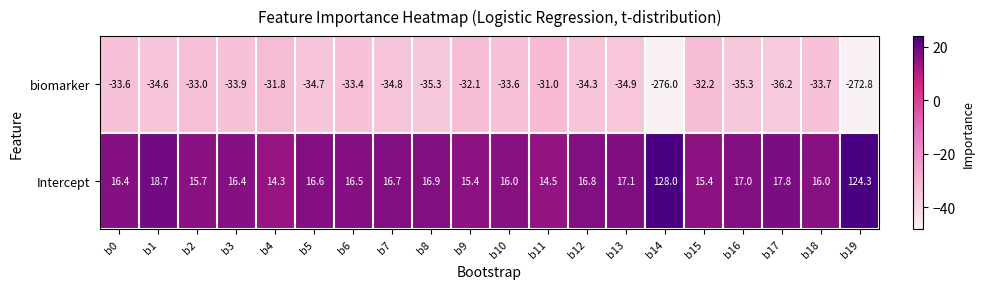

What is the difference between the maximum and second lowest values in the biomarker series?

241.8